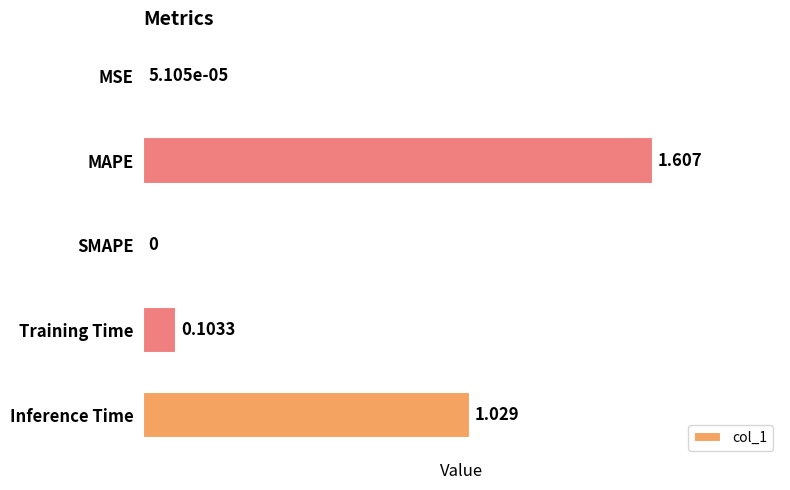

Which label corresponds to the largest value in the chart?

MAPE